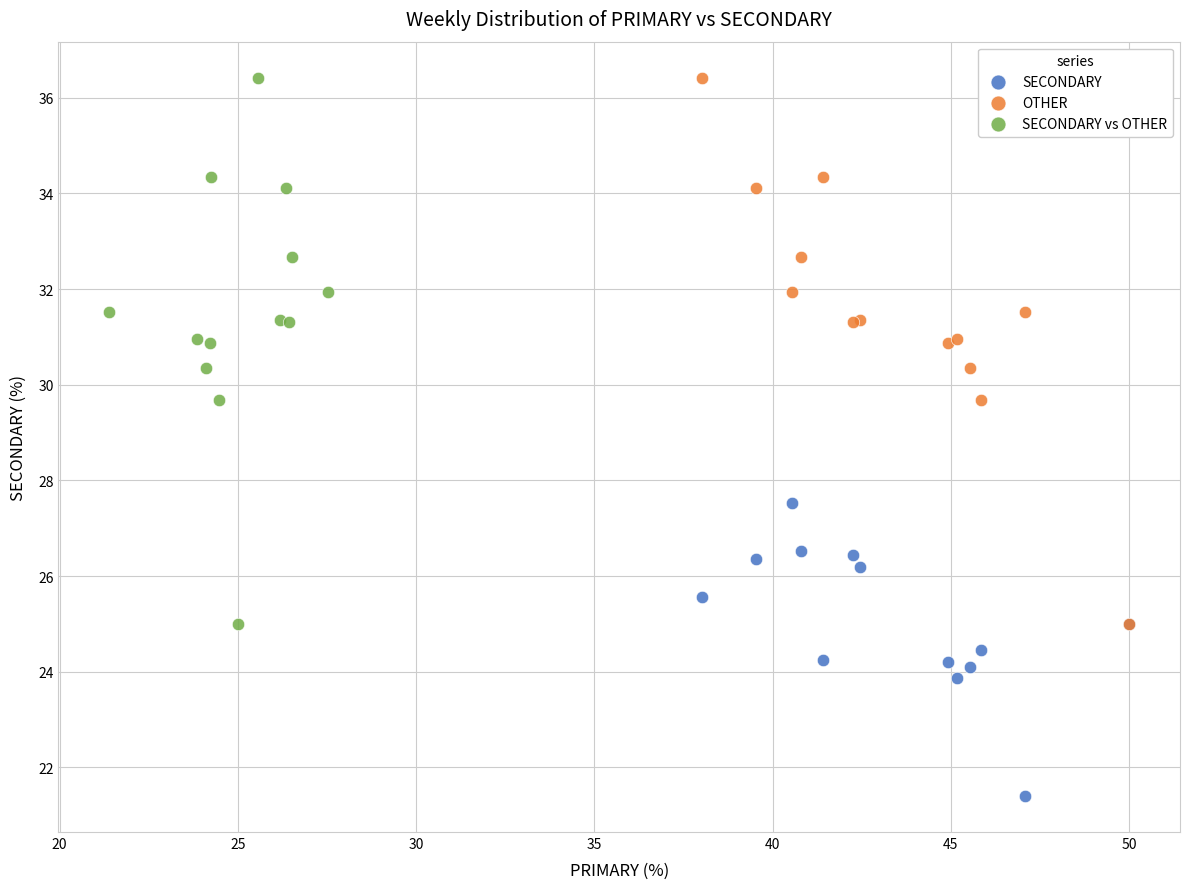

What are all the series names shown in the legend?

SECONDARY, OTHER, SECONDARY vs OTHER